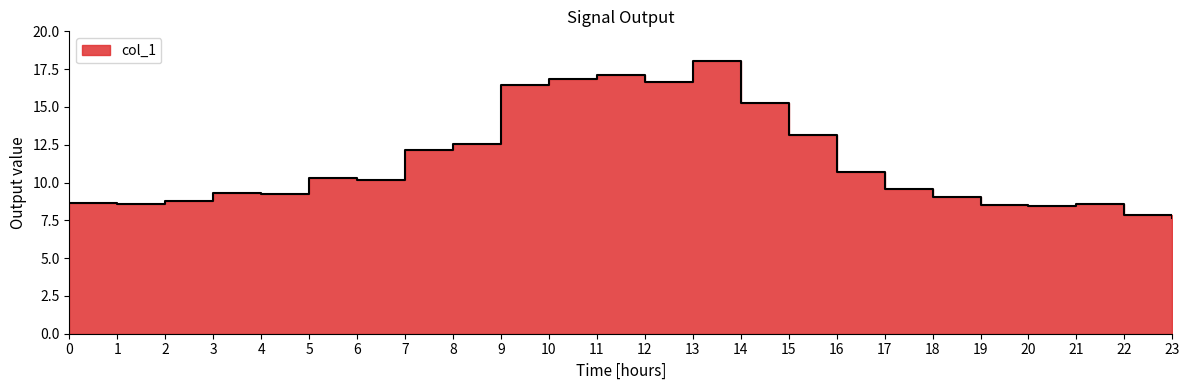

At which label does the data first exceed 10?

5